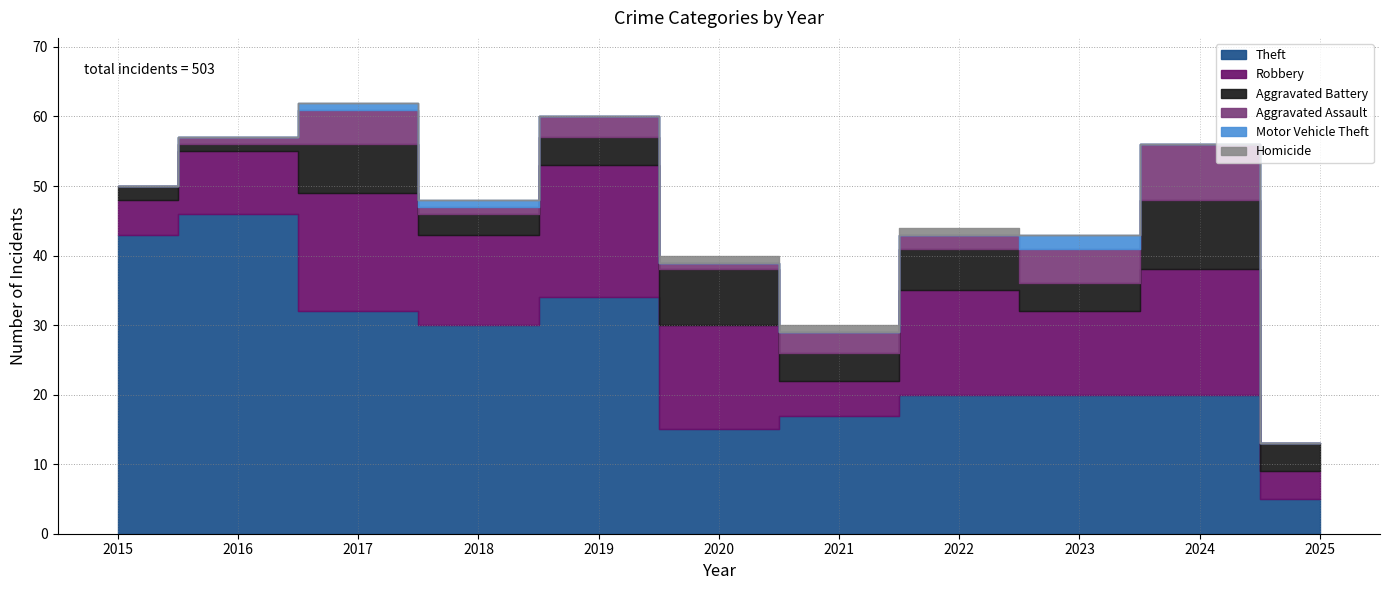

Reading right to left, what are all the values shown in this chart?

Theft: 5	20	20	20	17	15	34	30	32	46	43
Robbery: 4	18	12	15	5	15	19	13	17	9	5
Aggravated Battery: 4	10	4	6	4	8	4	3	7	1	2
Aggravated Assault: 0	8	5	2	3	1	3	1	5	1	0
Motor Vehicle Theft: 0	0	2	0	0	0	0	1	1	0	0
Homicide: 0	0	0	1	1	1	0	0	0	0	0